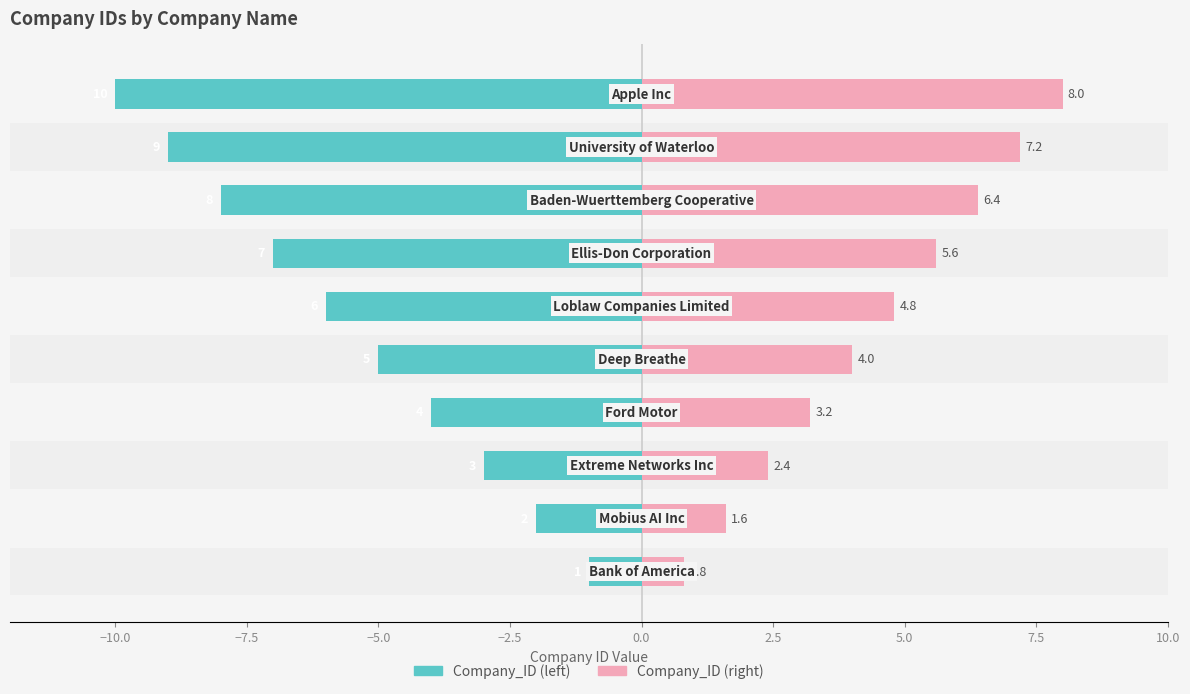

Which series has the largest total across all categories?

Company_ID (right)